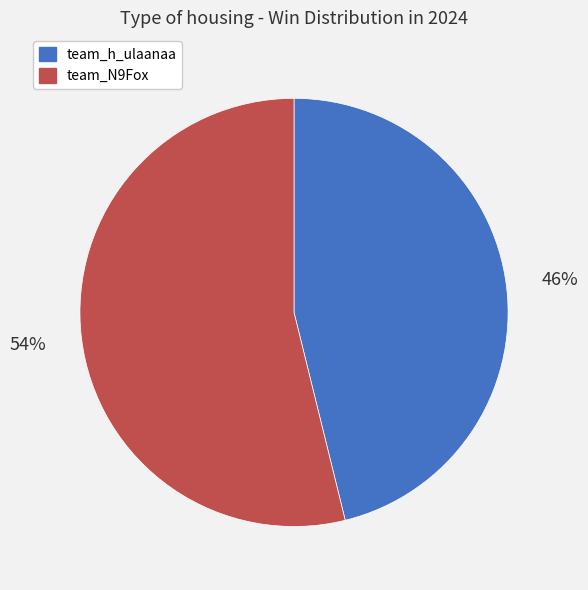

What is the ratio of the value at team_h_ulaanaa to the value at team_N9Fox?

0.9